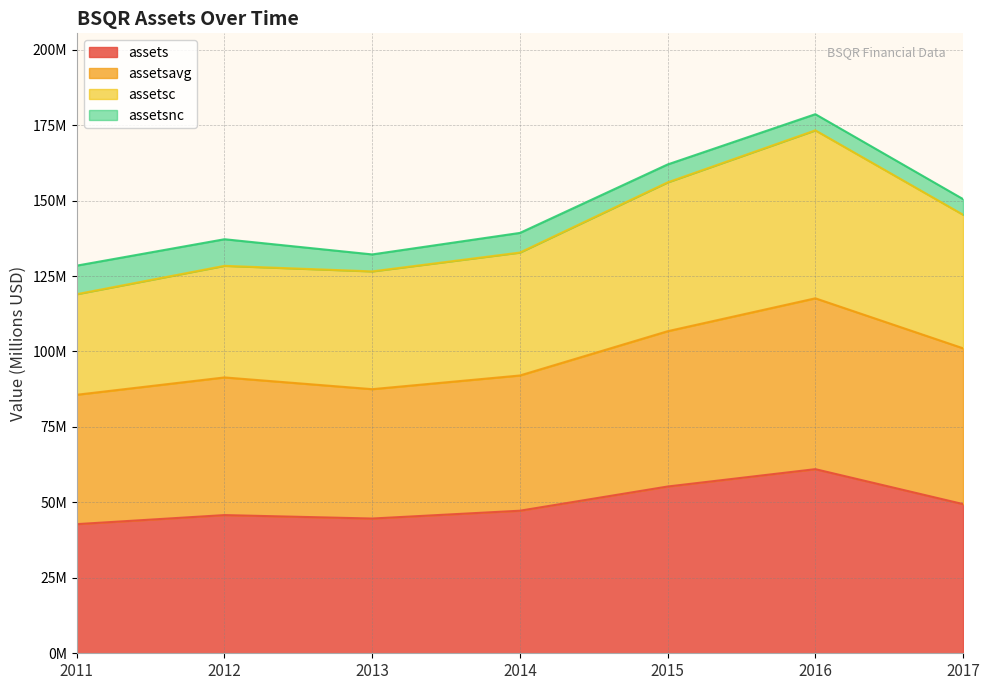

Does the chart have visible grid lines?

Yes